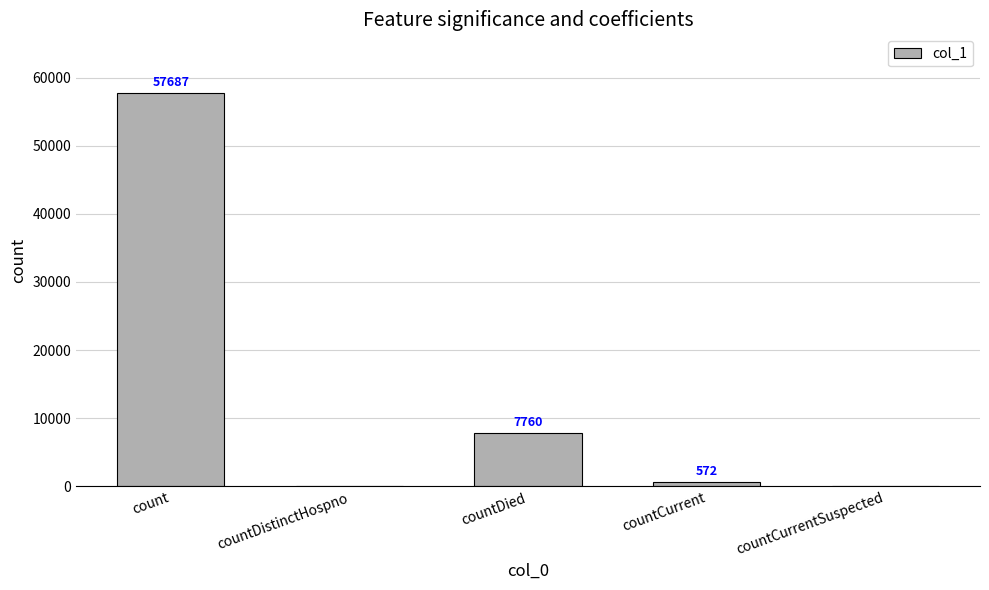

Which has a higher value, countCurrent or countDistinctHospno?

countCurrent